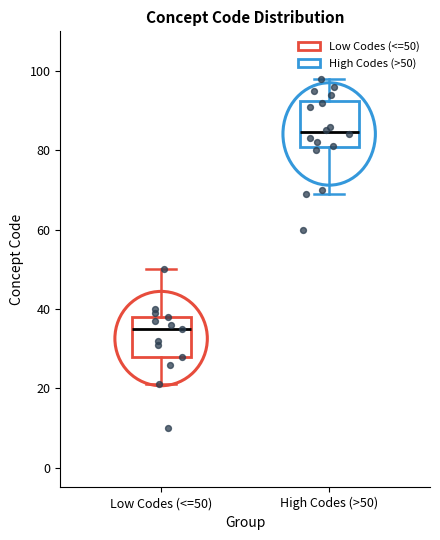

Reading left to right, transcribe this box plot: for each box, give where its median line is, the range the box spans, and where its two whiskers end, as read against the y-axis. The values are not printed on the chart, so give them approximately, as read against the axis.

Low Codes (<=50): median 36, box 28 to 38, whiskers 22 to 50
High Codes (>50): median 84, box 80 to 92, whiskers 70 to 98